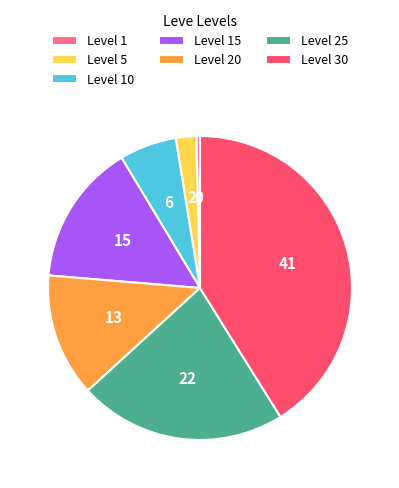

Rank the categories by value from lowest to highest.

Level 1, Level 5, Level 10, Level 20, Level 15, Level 25, Level 30